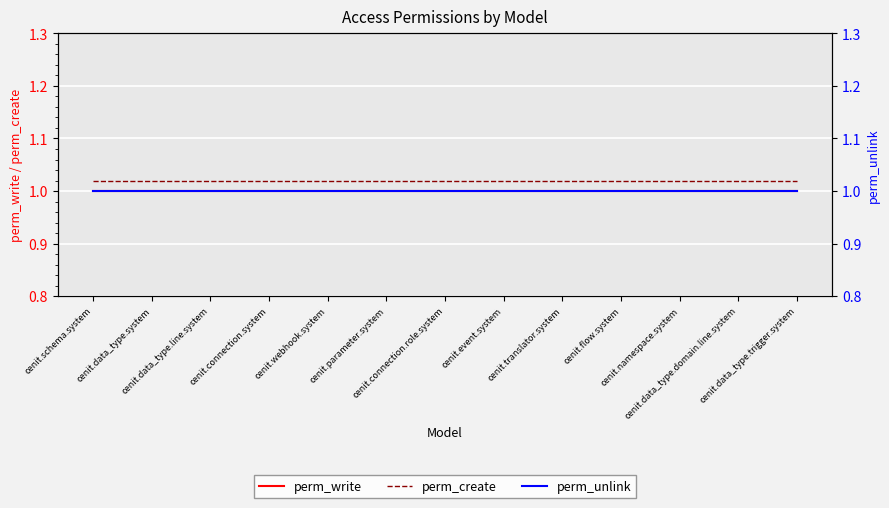

How many categories are shown in the chart?

13